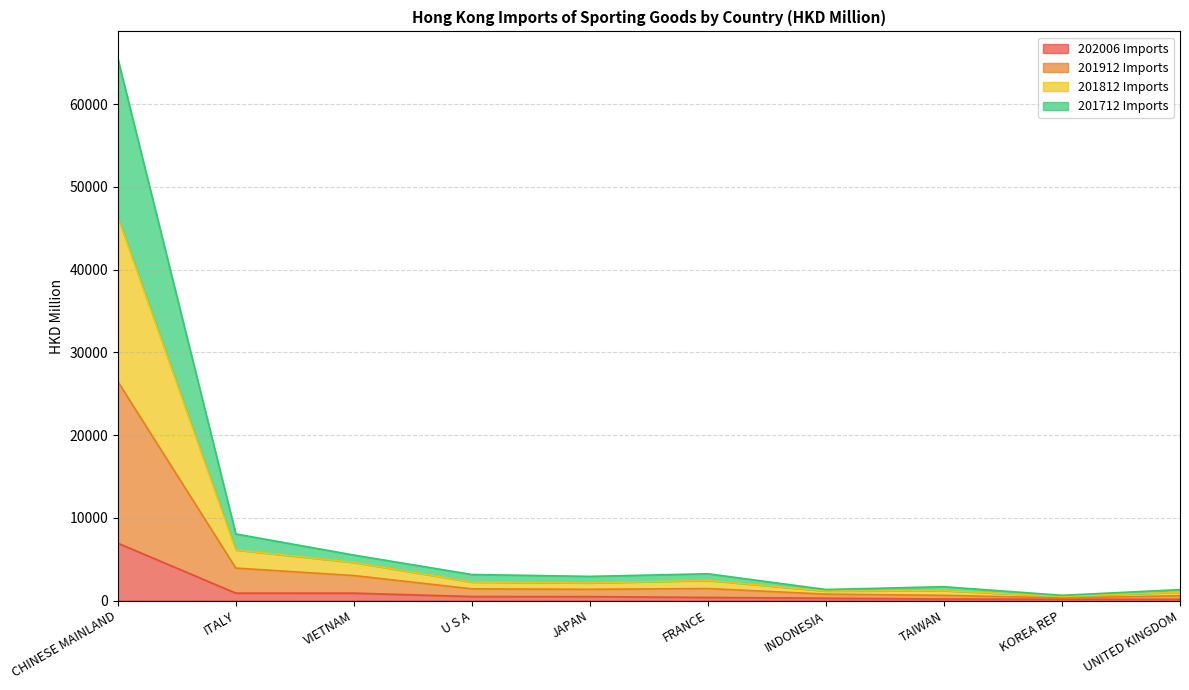

Where is the first local maximum for 201812 Imports?

FRANCE